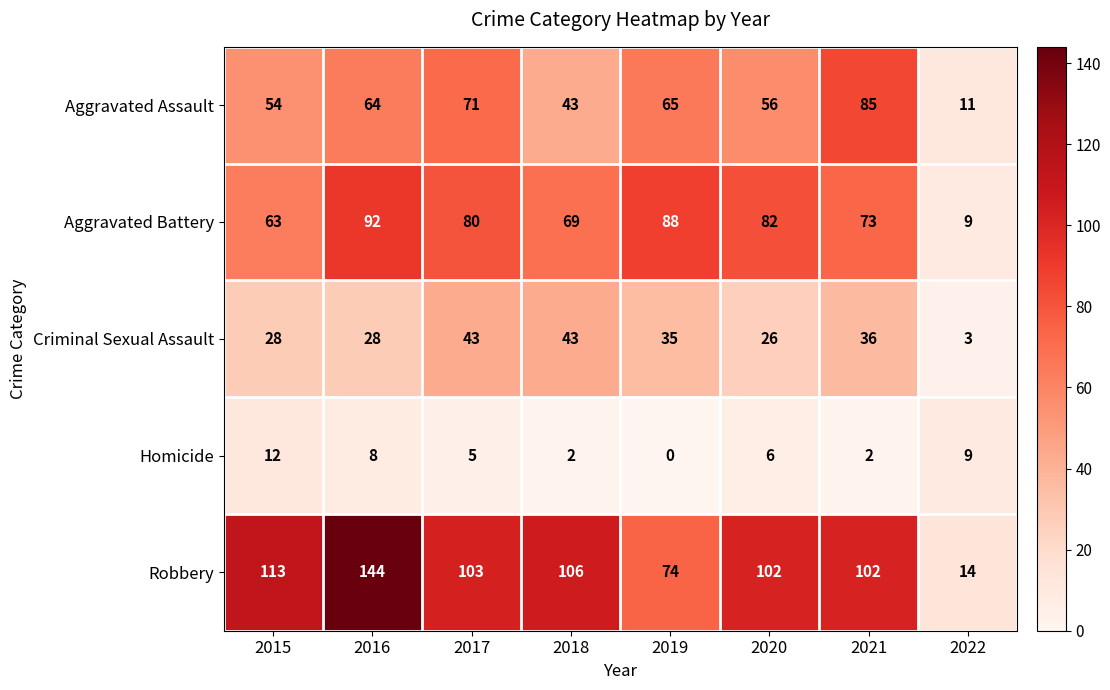

Read the Robbery value at 2020, to the nearest 10.

100